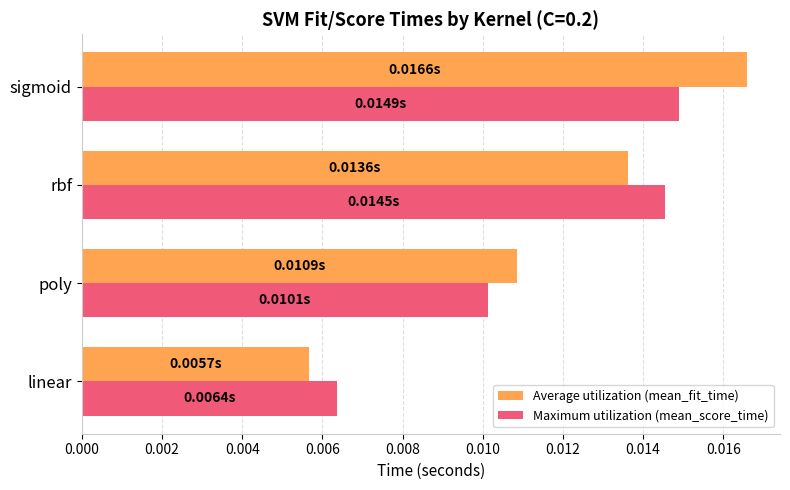

Where is Maximum utilization (mean_score_time) nearest to the value 0?

linear